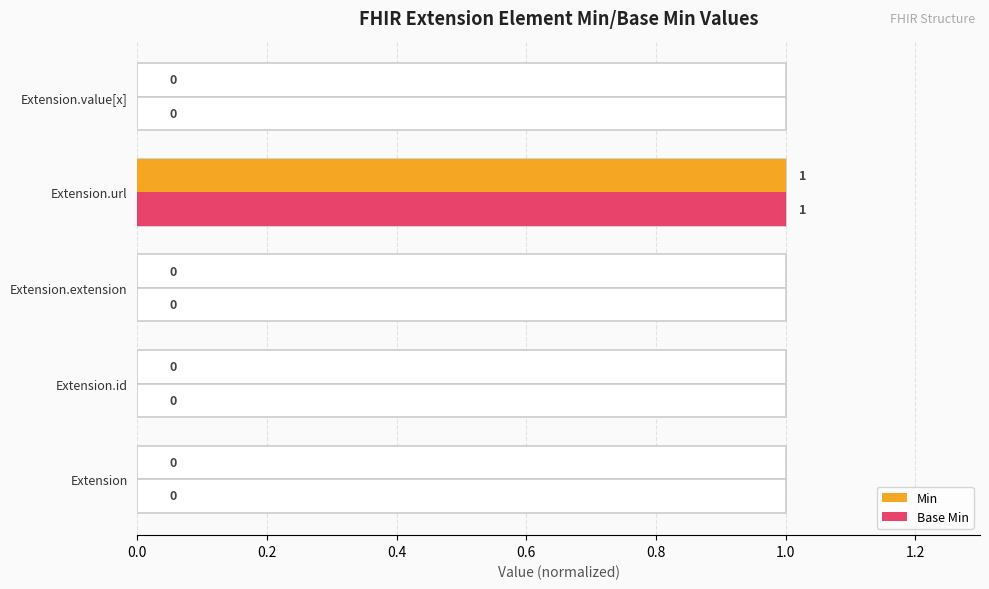

Which series changed the most between Extension.id and Extension.value[x]?

Min